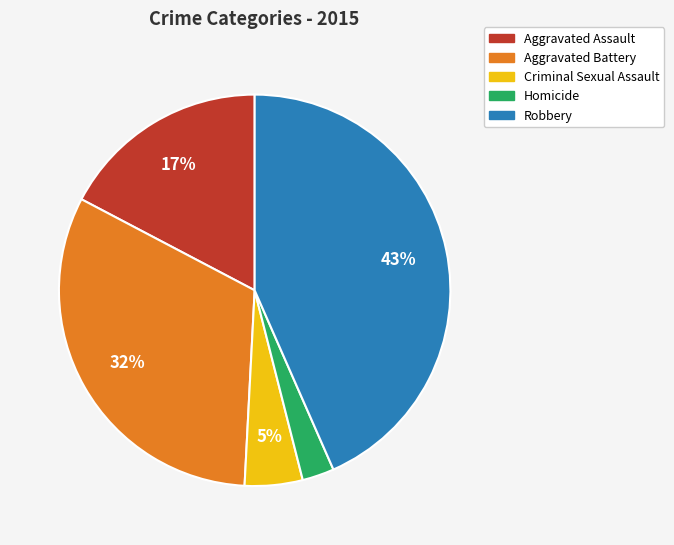

The Aggravated Battery slice represents 23% of the pie. True or false?

False